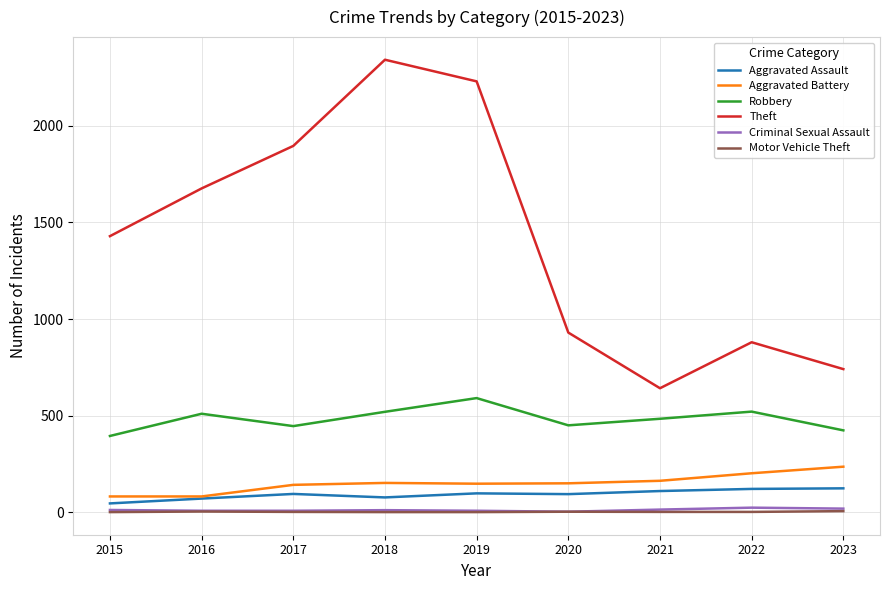

Is this an area chart (filled region under the line)?

No